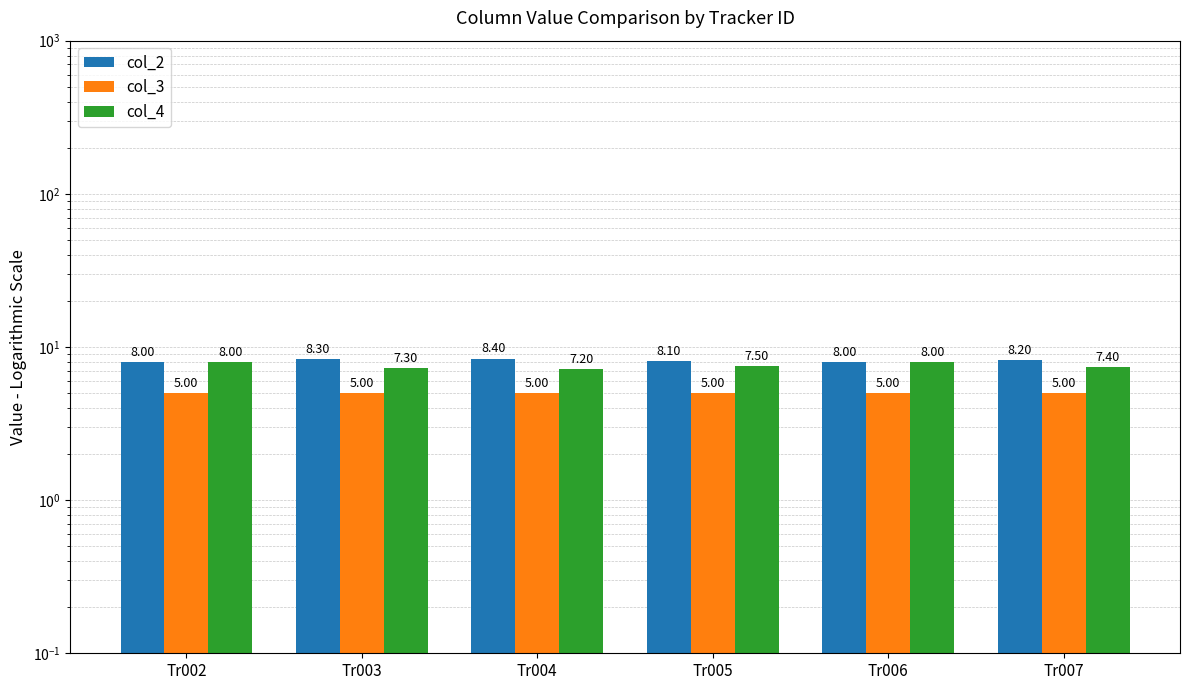

Rank the series by their average value, from lowest to highest.

col_3, col_4, col_2